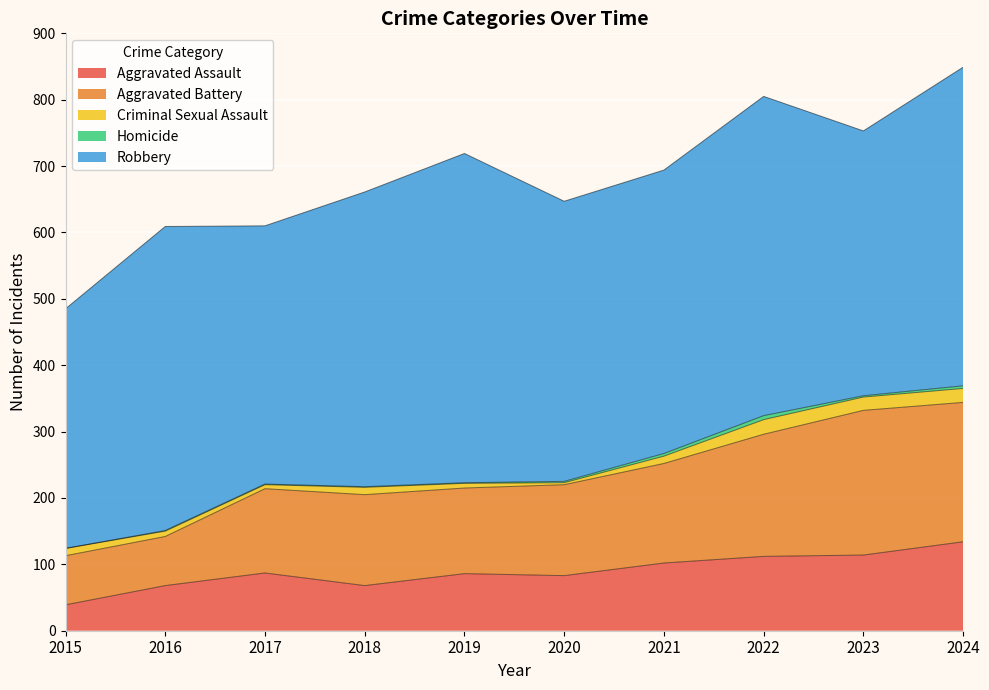

What is the difference between the highest and lowest values at 2016?

457